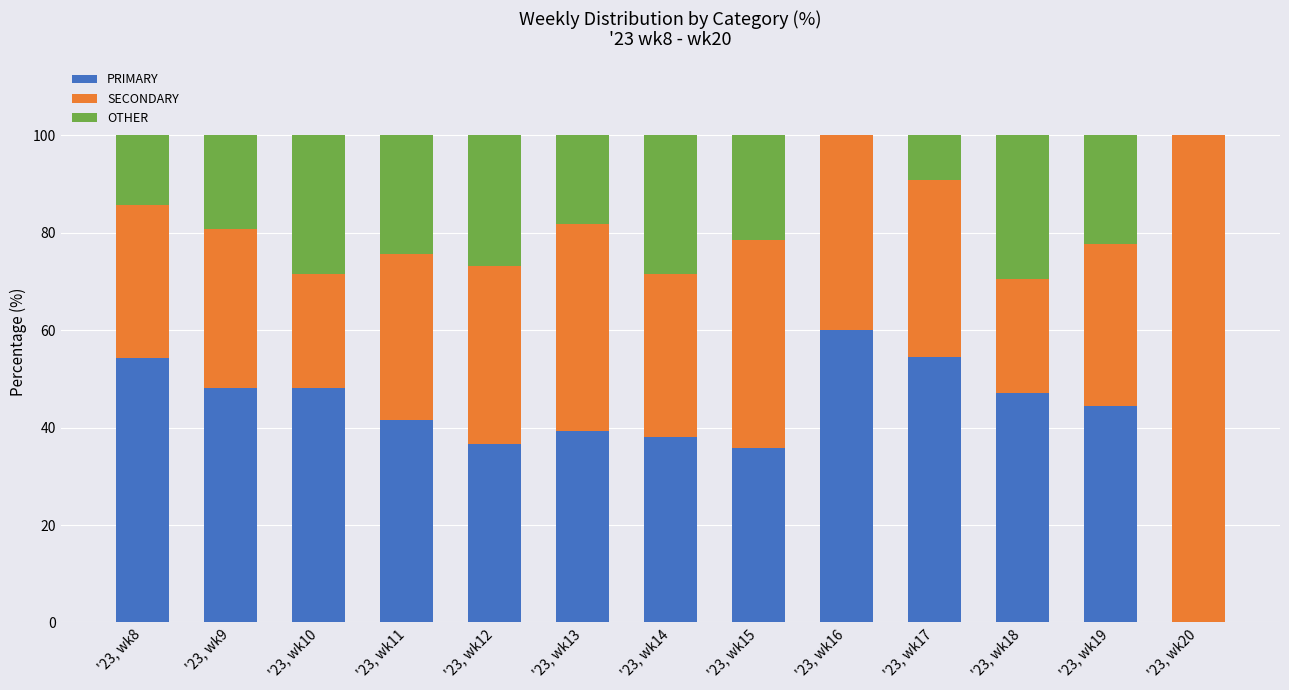

What is the highest value of the PRIMARY series?

60.0